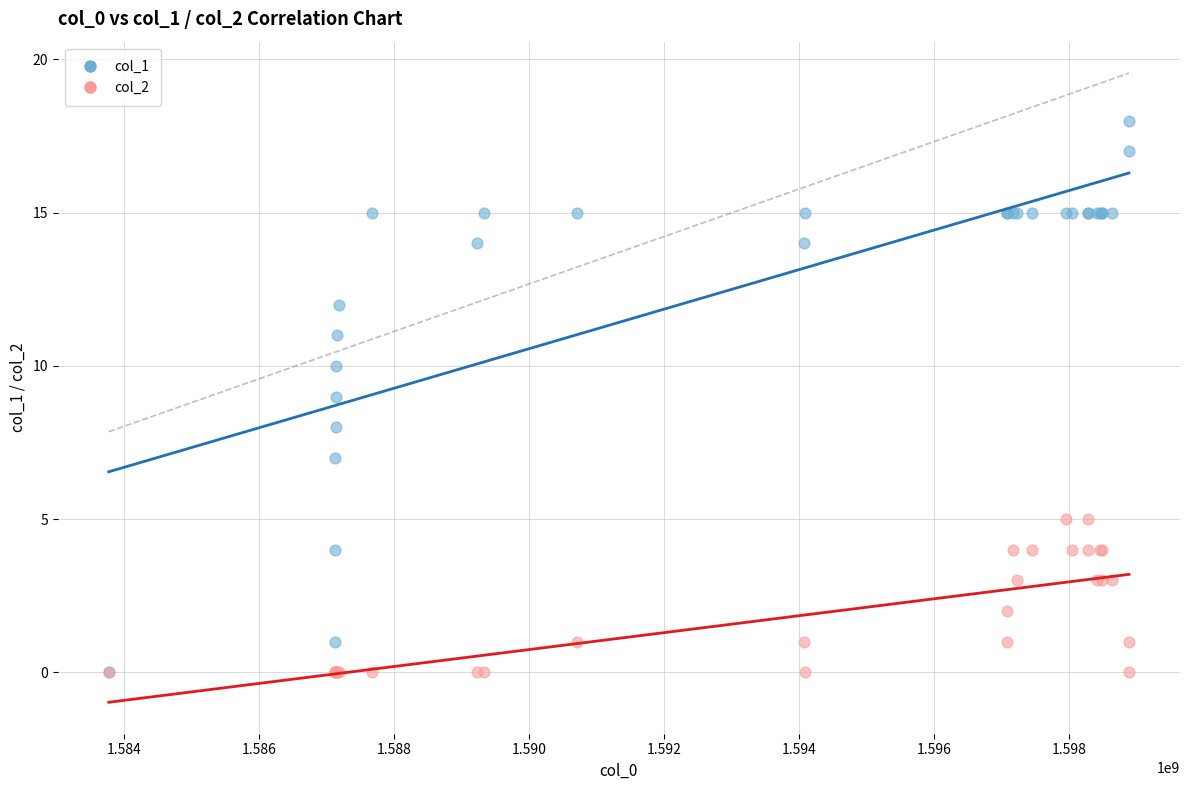

Which series has the largest Y range (max minus min)?

col_1